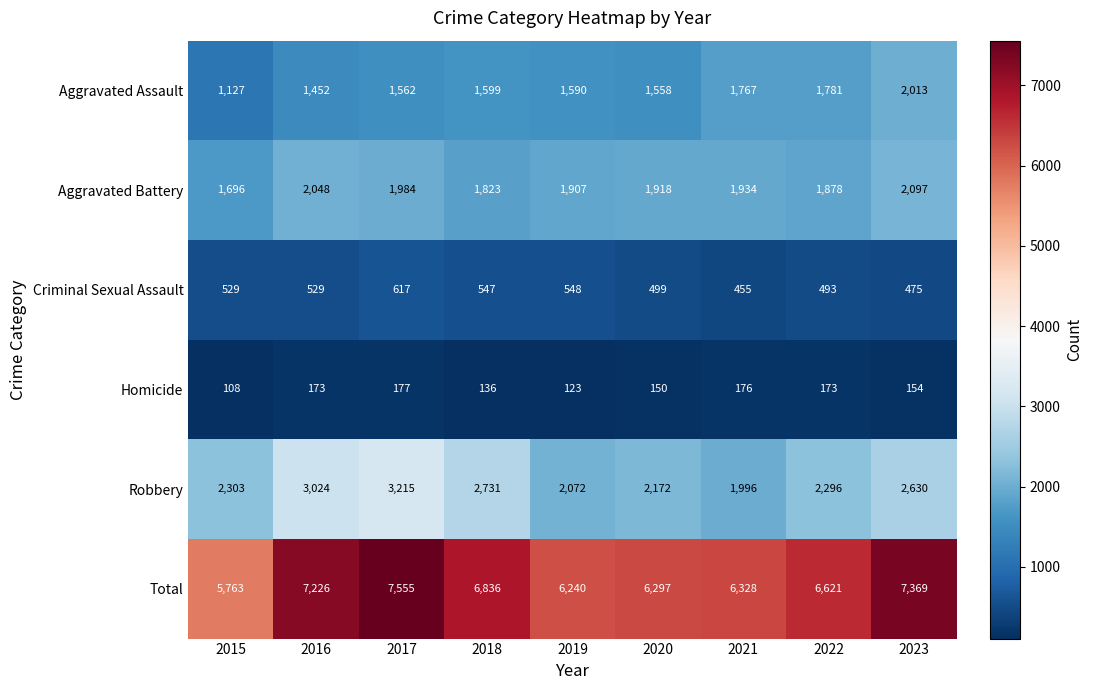

Is it true that Criminal Sexual Assault equals 529 at 2016?

True